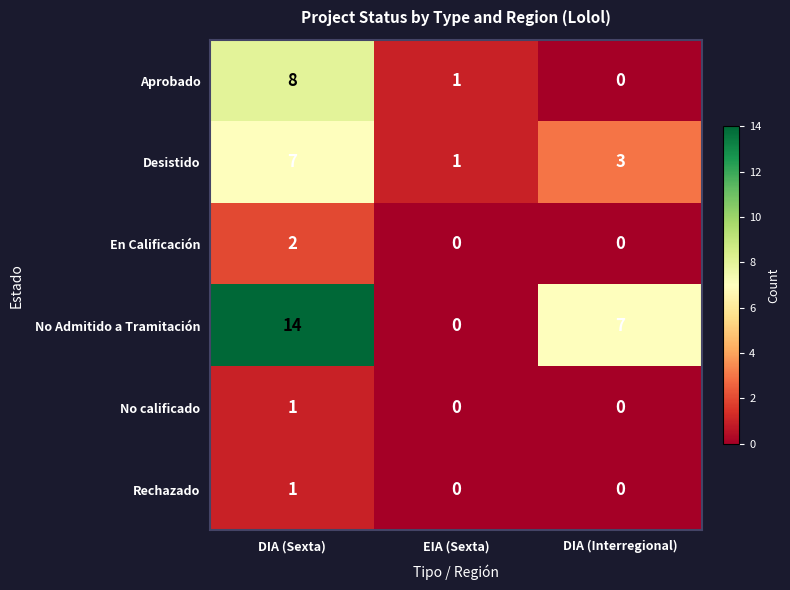

Reading left to right, extract all data points from this chart.

Aprobado: DIA (Sexta)=8	EIA (Sexta)=1	DIA (Interregional)=0
Desistido: DIA (Sexta)=7	EIA (Sexta)=1	DIA (Interregional)=3
En Calificación: DIA (Sexta)=2	EIA (Sexta)=0	DIA (Interregional)=0
No Admitido a Tramitación: DIA (Sexta)=14	EIA (Sexta)=0	DIA (Interregional)=7
No calificado: DIA (Sexta)=1	EIA (Sexta)=0	DIA (Interregional)=0
Rechazado: DIA (Sexta)=1	EIA (Sexta)=0	DIA (Interregional)=0